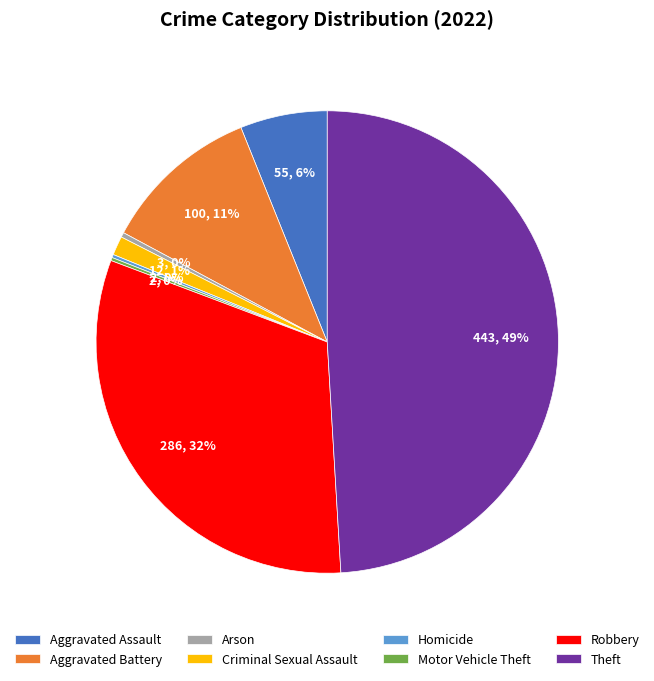

Between Theft and Aggravated Assault, which is larger?

Theft